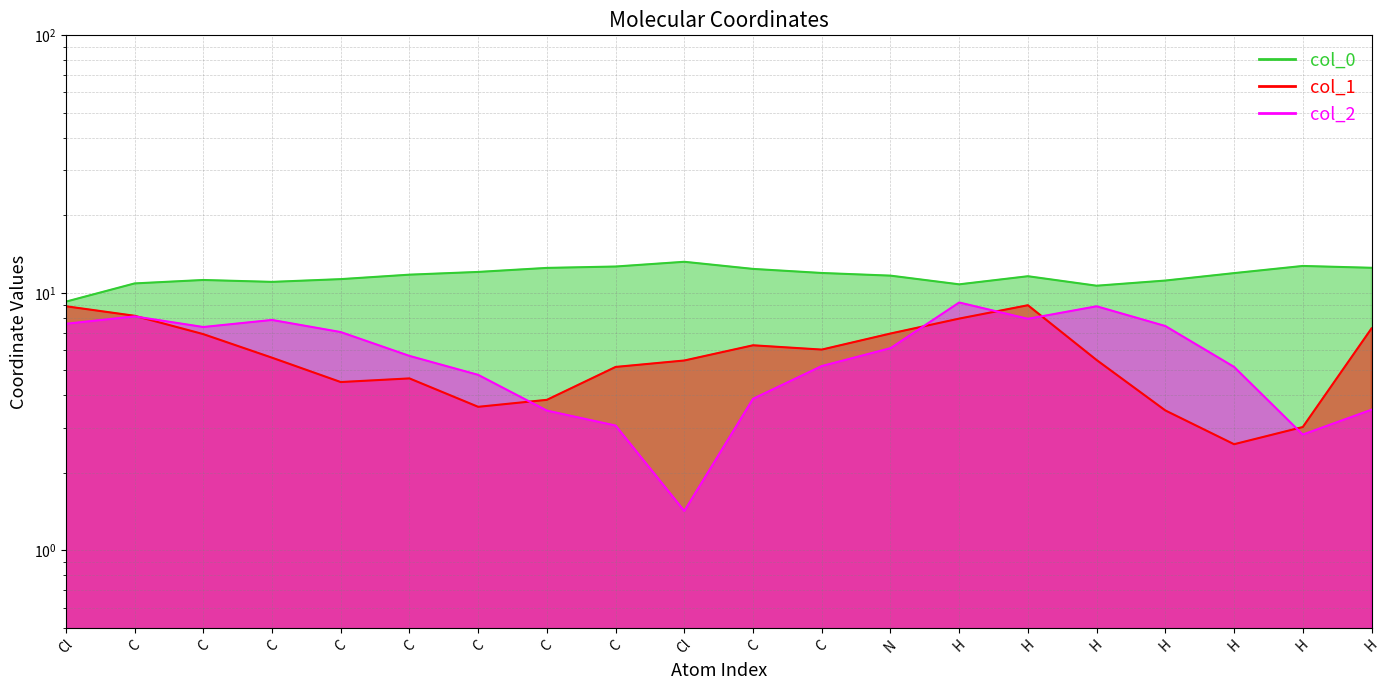

Reading right to left, transcribe all the data shown in this chart.

col_0: 12.5	12.7	11.9	11.2	10.7	11.6	10.8	11.7	11.9	12.4	13.2	12.7	12.5	12.1	11.8	11.3	11.0	11.2	10.9	9.2
col_1: 7.3	3.0	2.6	3.5	5.5	9.0	7.9	7.0	6.0	6.3	5.5	5.2	3.8	3.6	4.7	4.5	5.6	6.9	8.1	8.9
col_2: 3.5	2.8	5.2	7.4	8.9	7.9	9.2	6.1	5.2	3.9	1.4	3.1	3.5	4.8	5.7	7.0	7.8	7.4	8.1	7.6